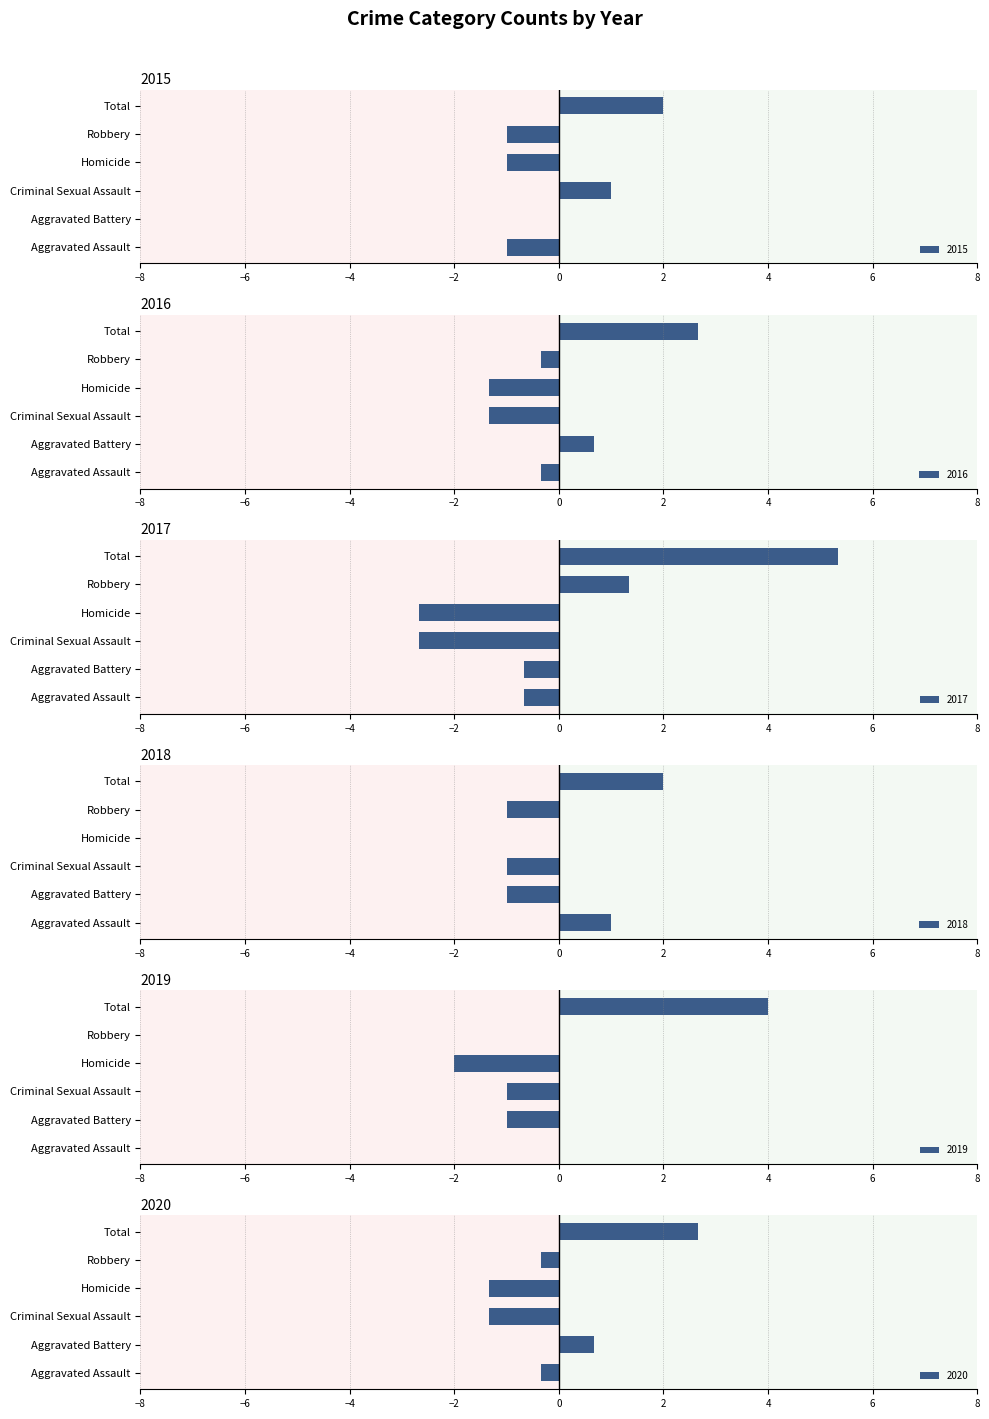

Reading left to right, transcribe all the data shown in this chart.

2015: -1.0	0.0	1.0	-1.0	-1.0	2.0
2016: -0.3	0.7	-1.3	-1.3	-0.3	2.7
2017: -0.7	-0.7	-2.7	-2.7	1.3	5.3
2018: 1.0	-1.0	-1.0	0.0	-1.0	2.0
2019: 0.0	-1.0	-1.0	-2.0	0.0	4.0
2020: -0.3	0.7	-1.3	-1.3	-0.3	2.7